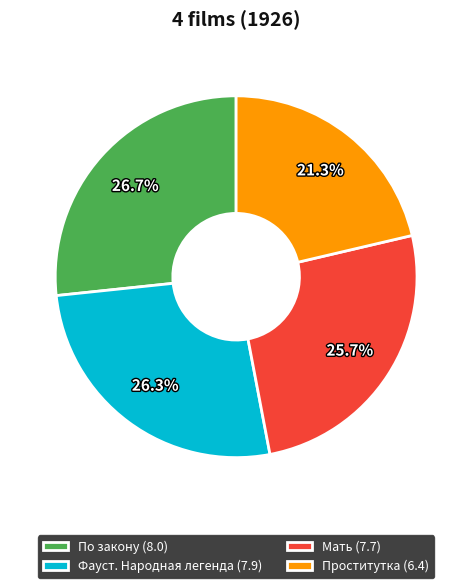

Is Мать (7.7) the majority of the pie?

No